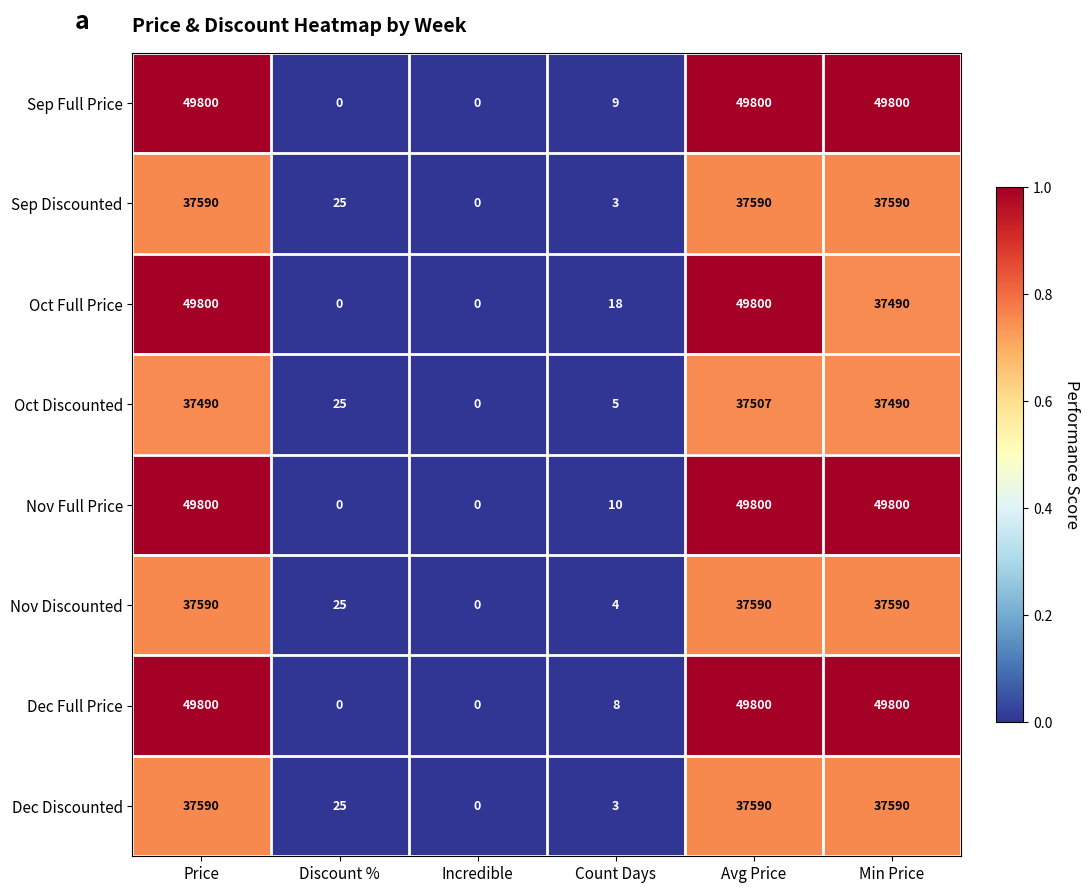

How many data points in Sep Discounted are less than 37590?

3